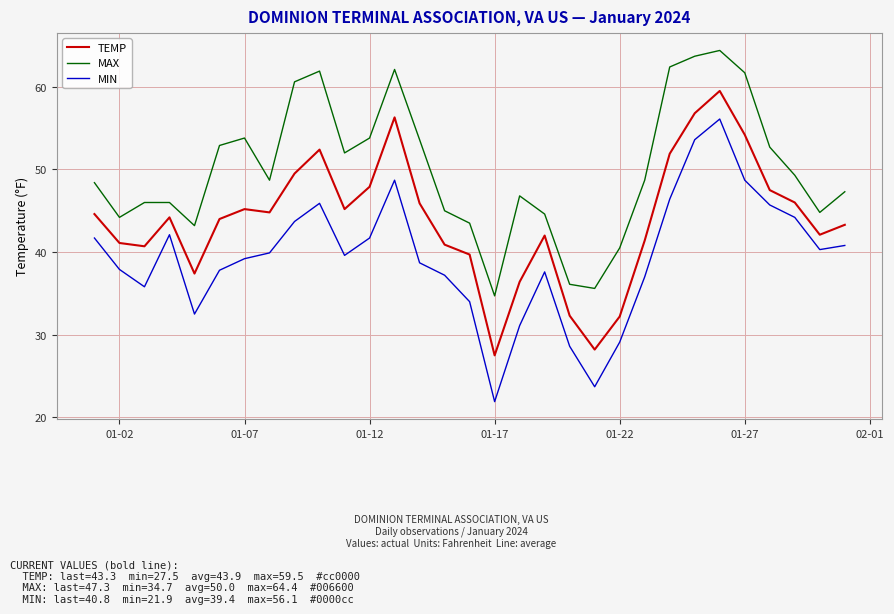

List the series in order of their peak value, lowest first.

MIN, TEMP, MAX